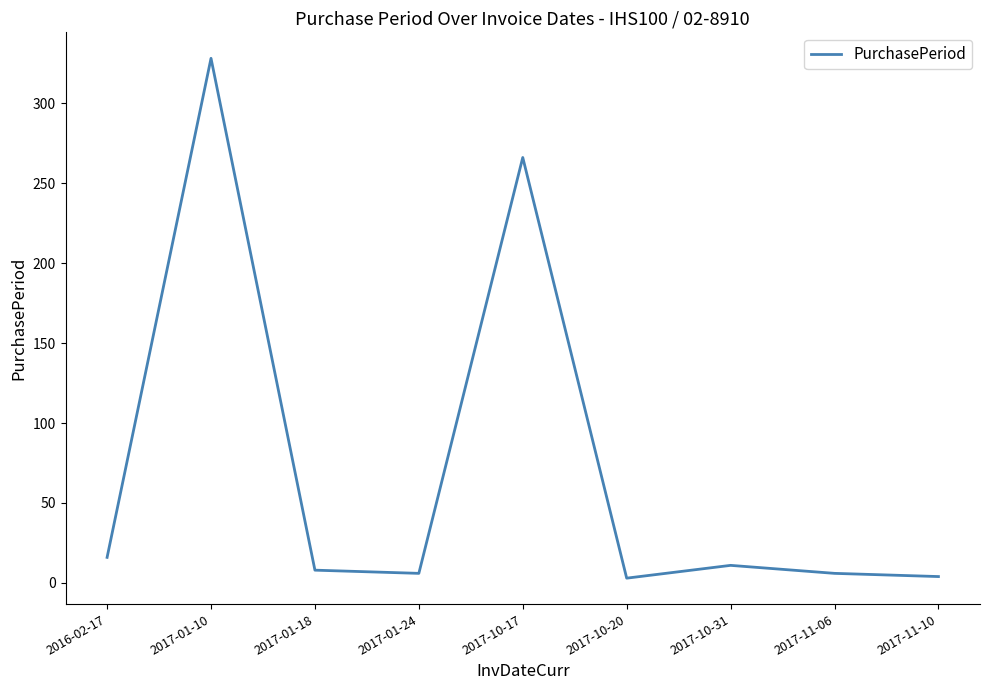

How many lines are shown in the chart?

1